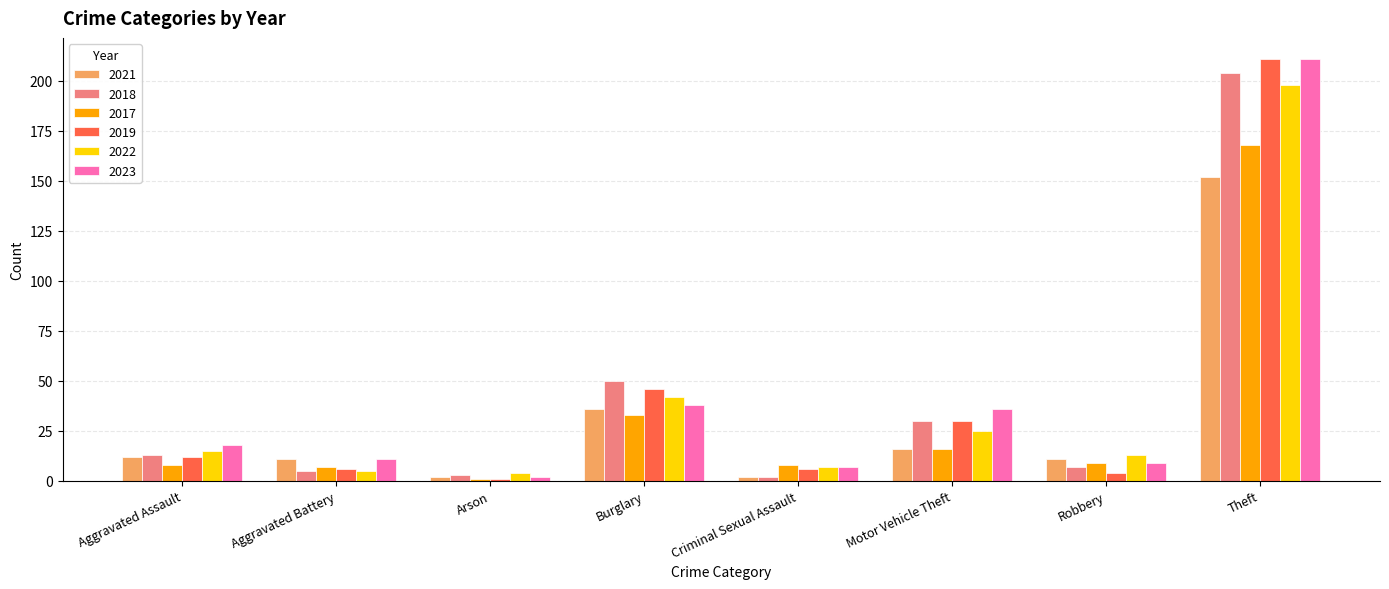

Which series has the largest range (max minus min)?

2019